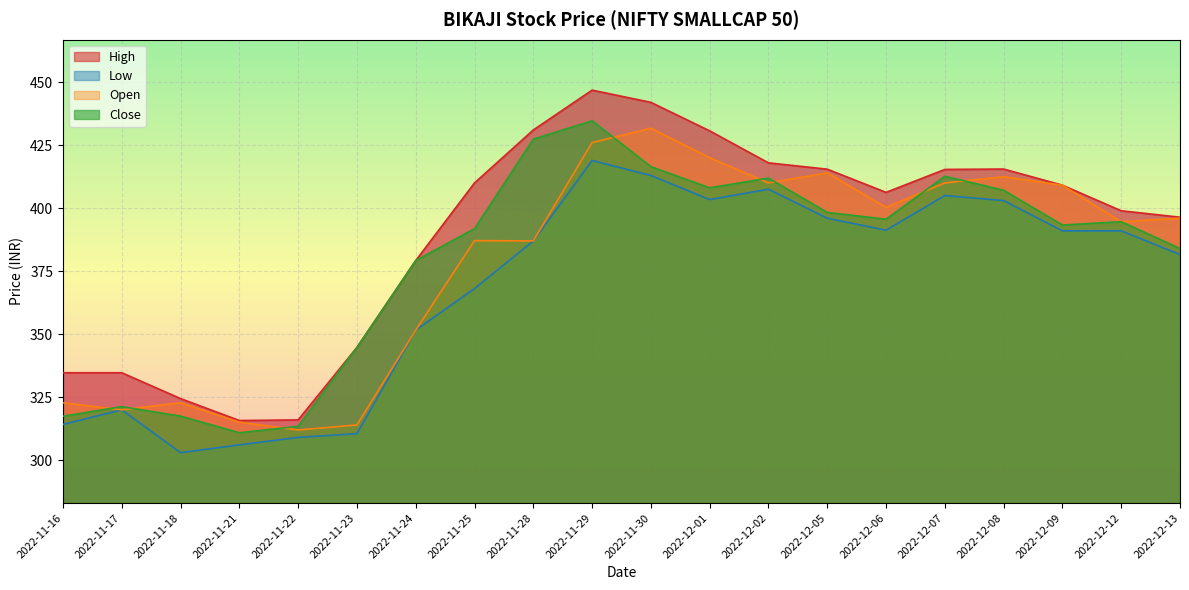

What are all the series names shown in the legend?

High, Low, Open, Close